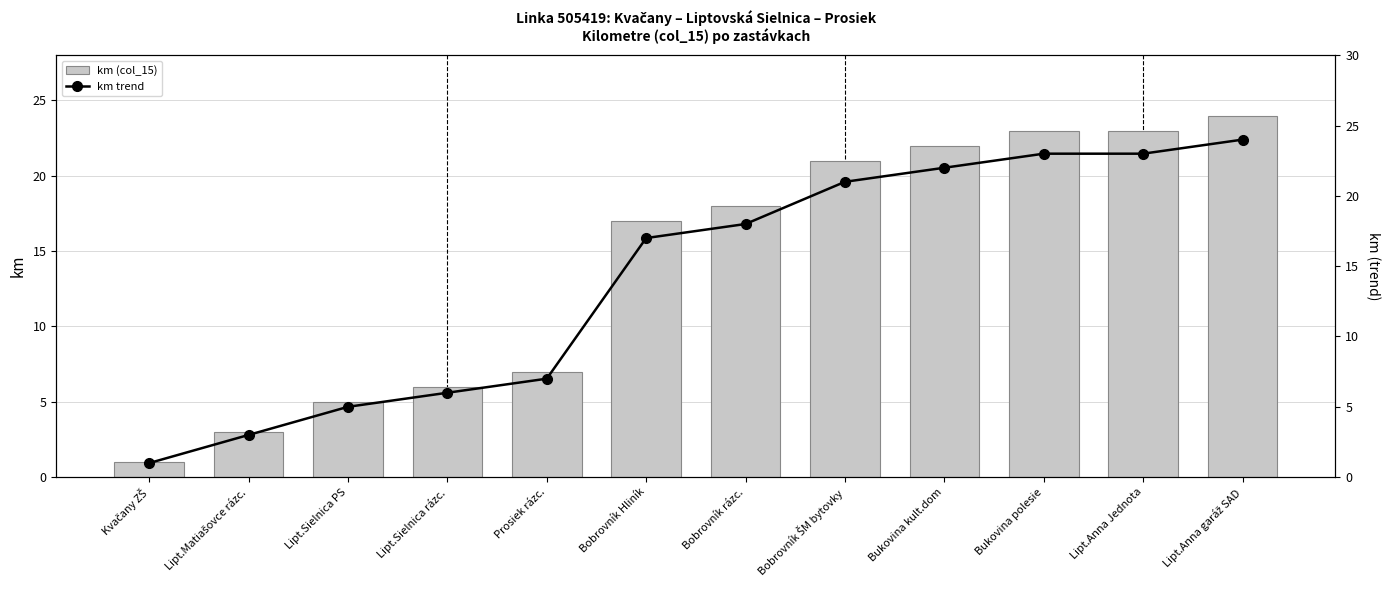

Is it true that km (col_15) equals 5 at Lipt.Sielnica PS?

True